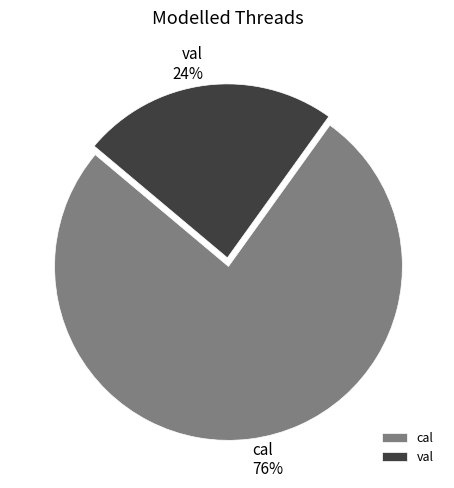

Does val represent more than half of the total?

No